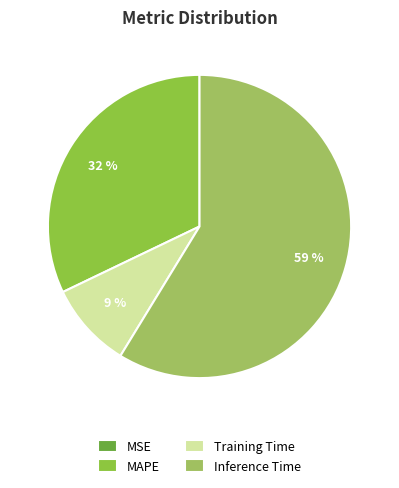

To the nearest percent, what is the difference between the Training Time and Inference Time slice percentages?

50%